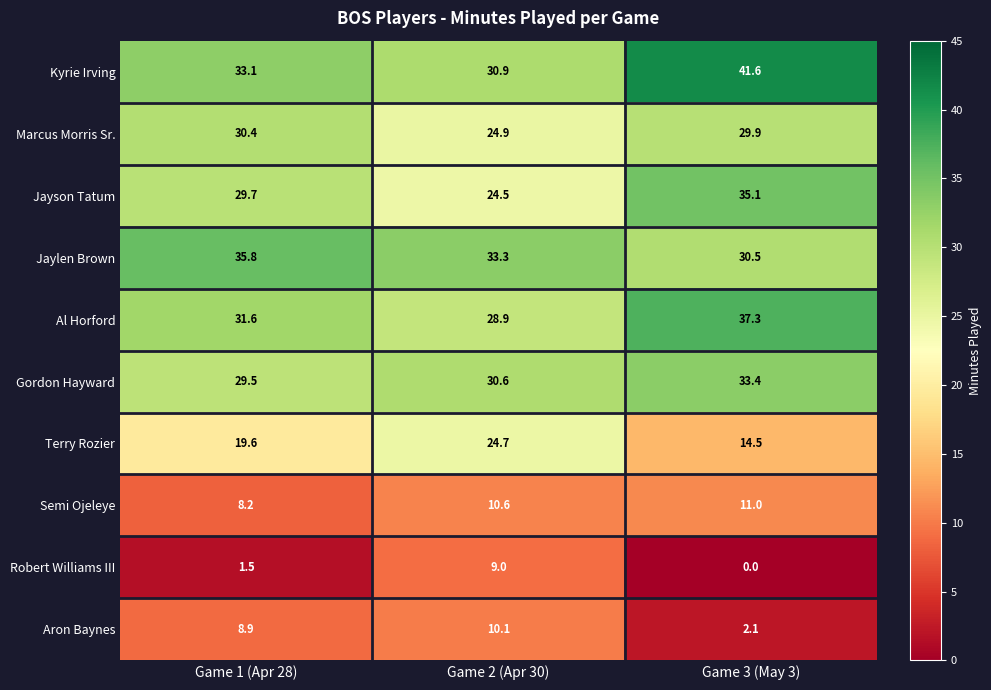

The value of Jaylen Brown at Game 1 (Apr 28) is 20.0. True or false?

False